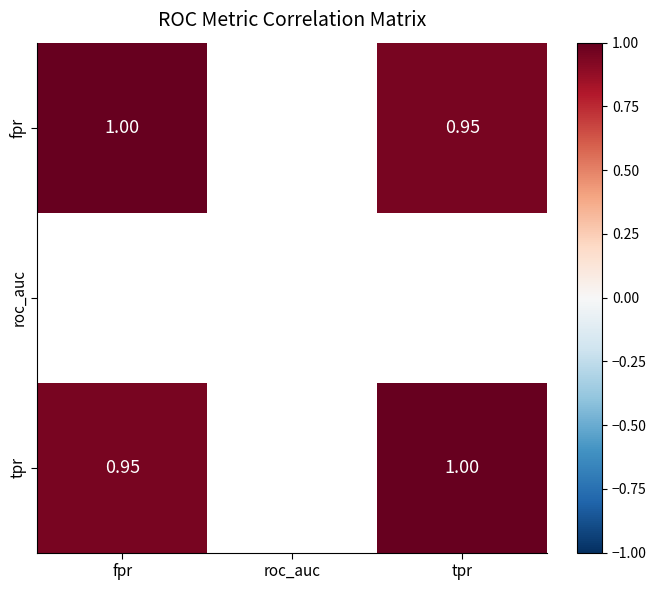

Is the value of roc_auc at fpr greater than the value of tpr at fpr?

No